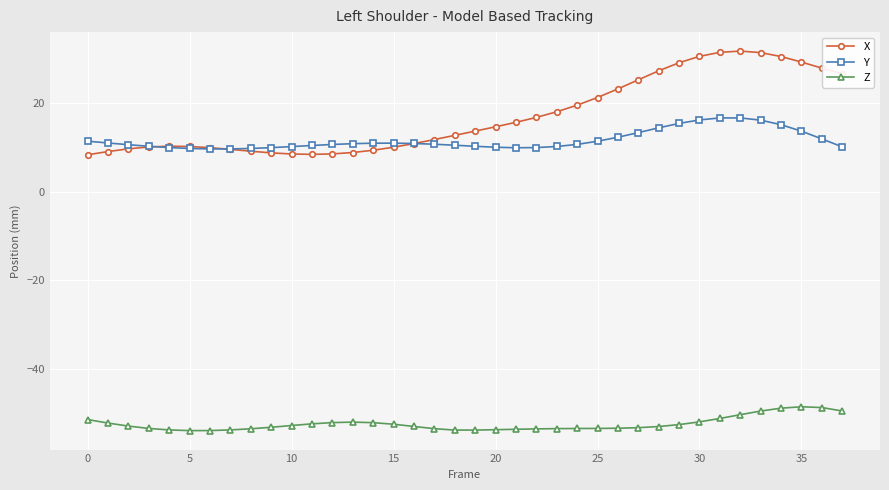

What is the greatest value displayed?

31.9